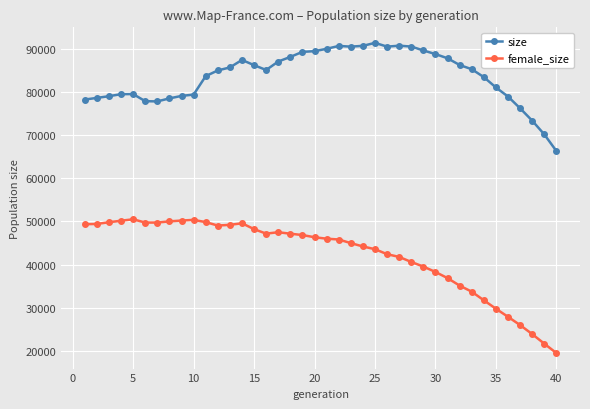

Which series has the widest spread of values?

female_size